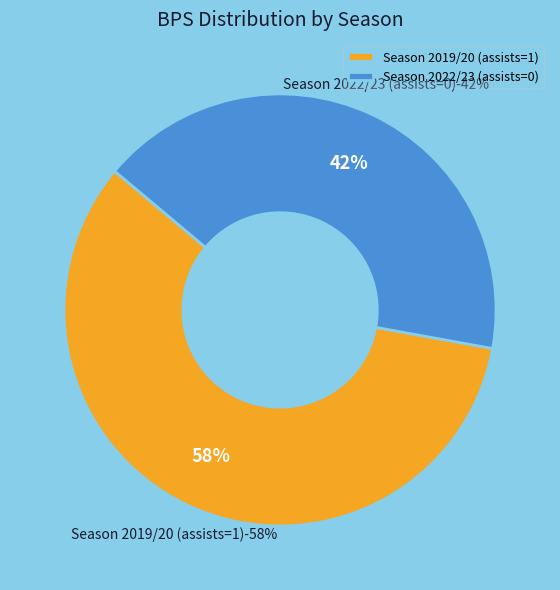

Which category has the biggest portion of the pie?

Season 2019/20 (assists=1)